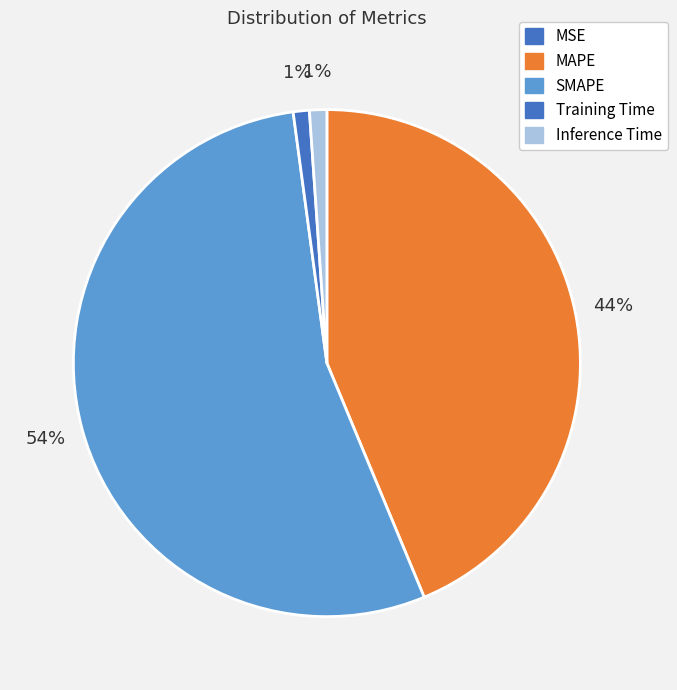

To the nearest percent, what is the average slice percentage?

20%